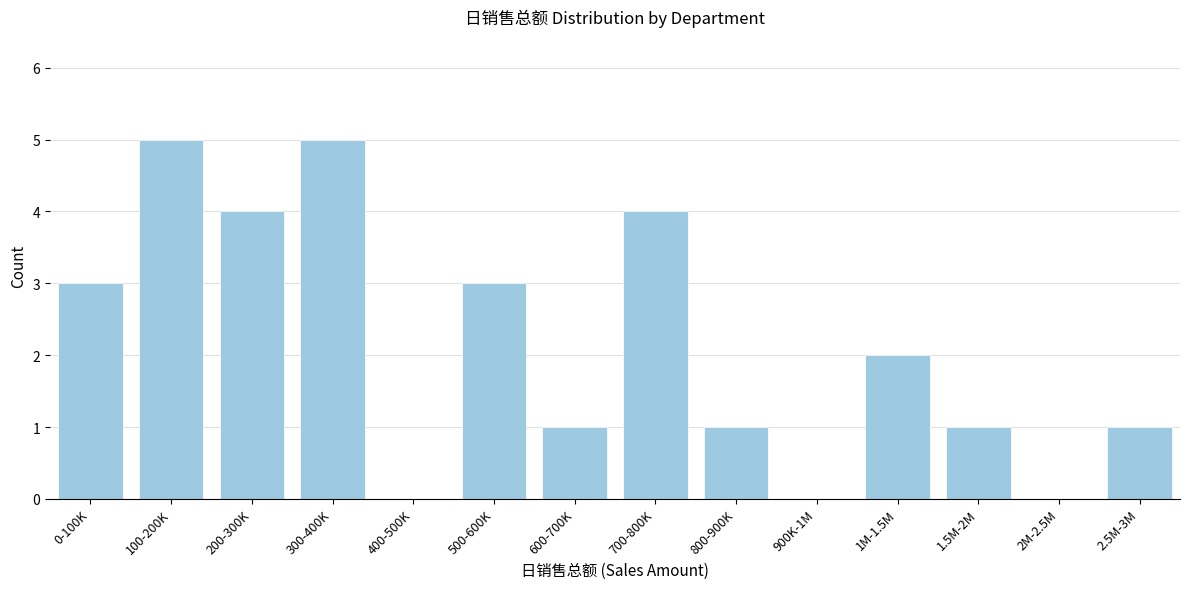

Reading right to left, transcribe all the data shown in this chart.

2.5M-3M=1	2M-2.5M=0	1.5M-2M=1	1M-1.5M=2	900K-1M=0	800-900K=1	700-800K=4	600-700K=1	500-600K=3	400-500K=0	300-400K=5	200-300K=4	100-200K=5	0-100K=3